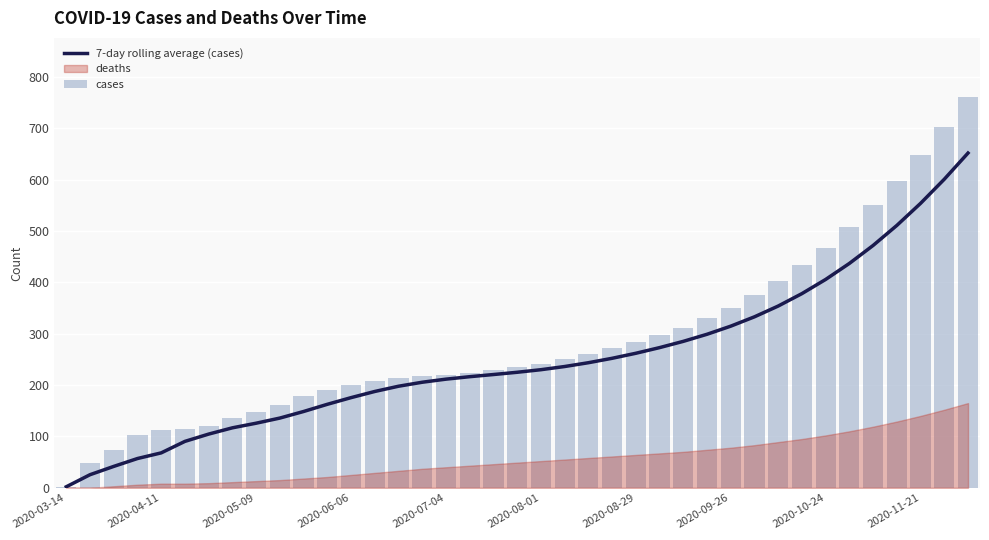

Is the value of 7-day rolling average (cases) at 15 greater than the value of cases at 32?

No